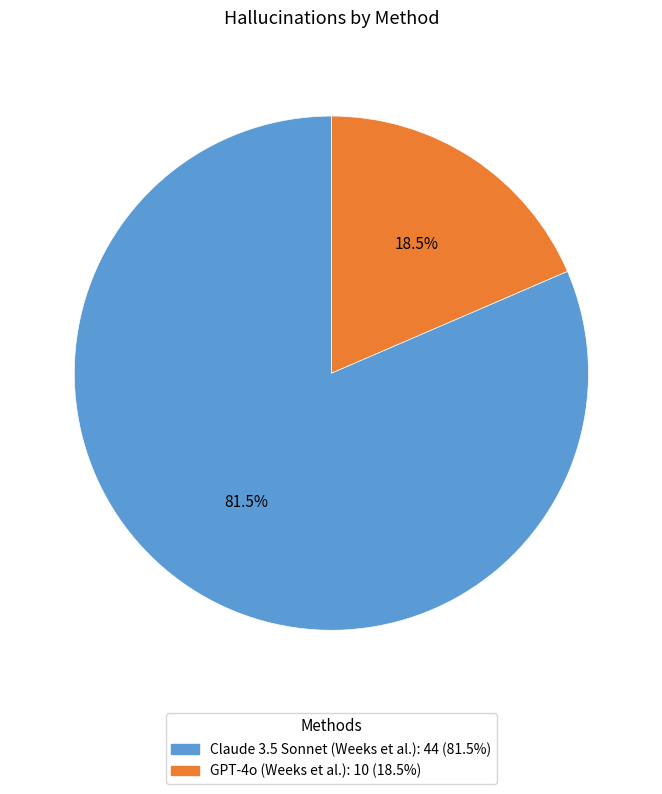

Which has a higher value, GPT-4o (Weeks et al.) or Claude 3.5 Sonnet (Weeks et al.)?

Claude 3.5 Sonnet (Weeks et al.)